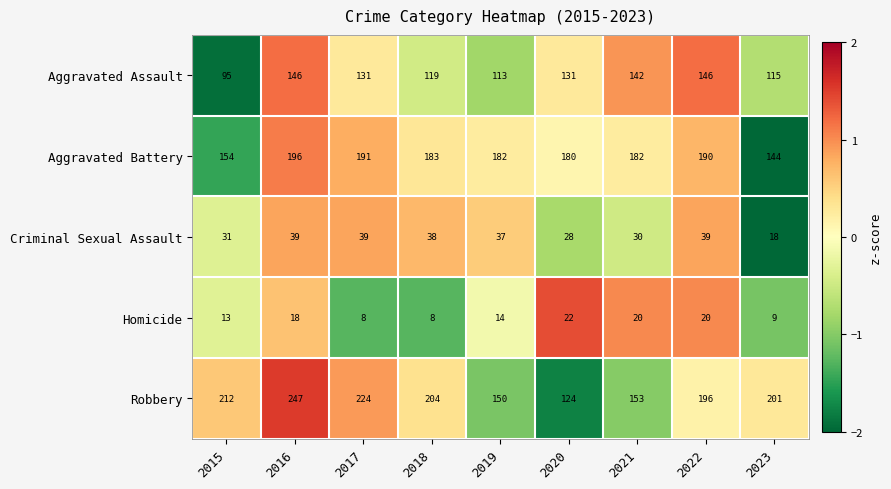

How many categories are shown in the chart?

9